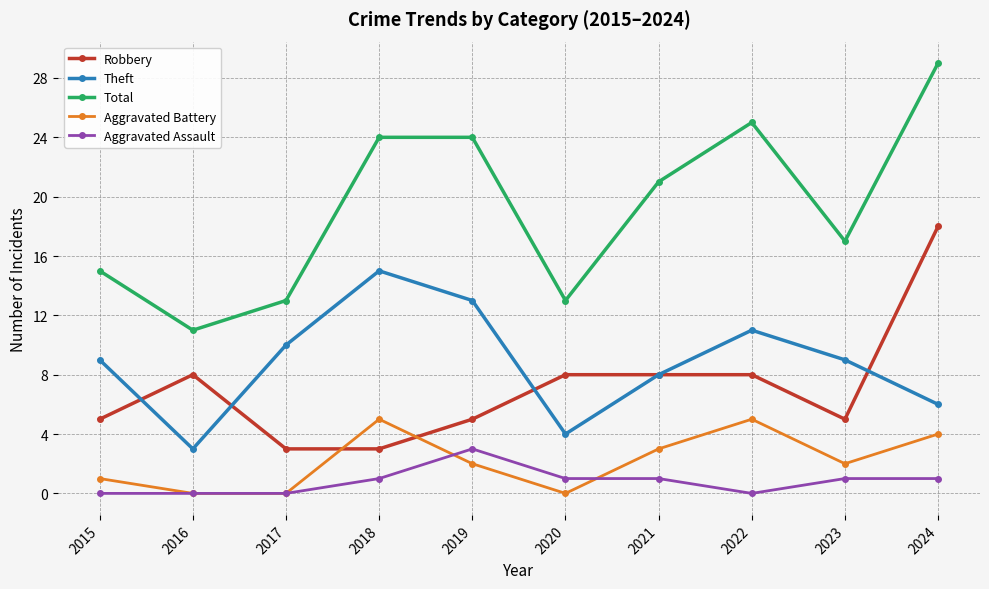

What is the spread (max minus min) of values at 2022?

25